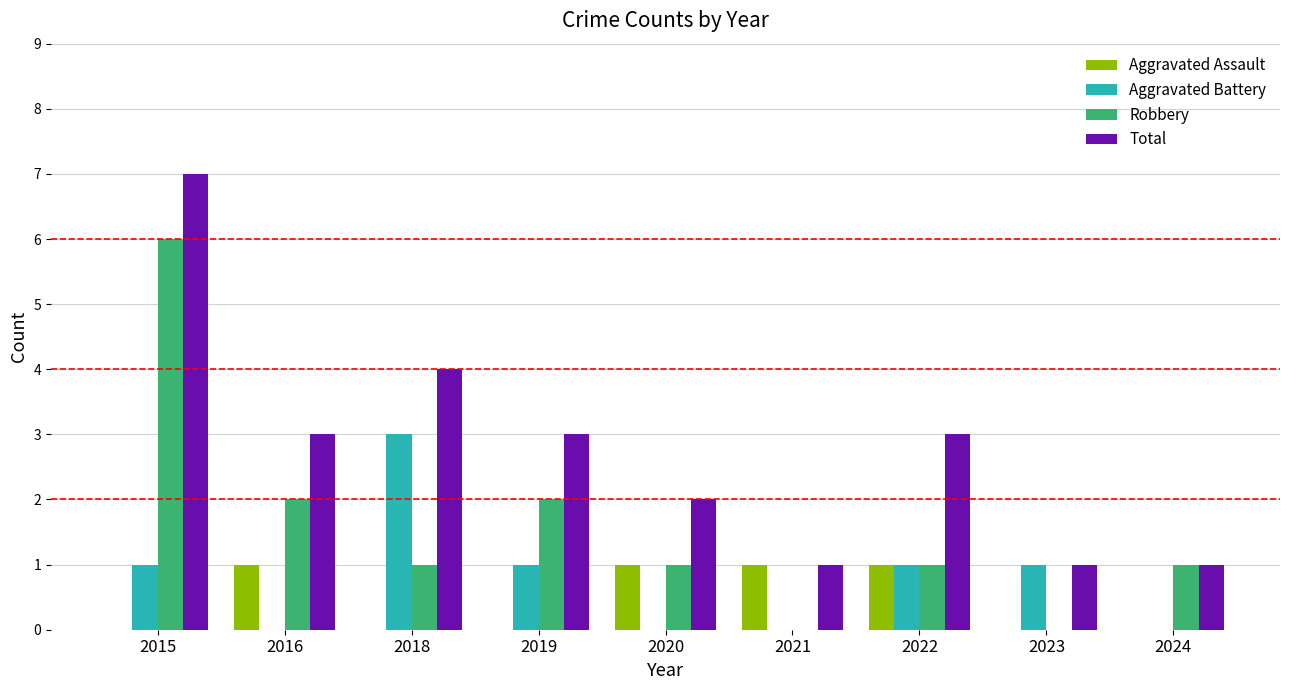

Where does the Robbery series first go above 1?

2015